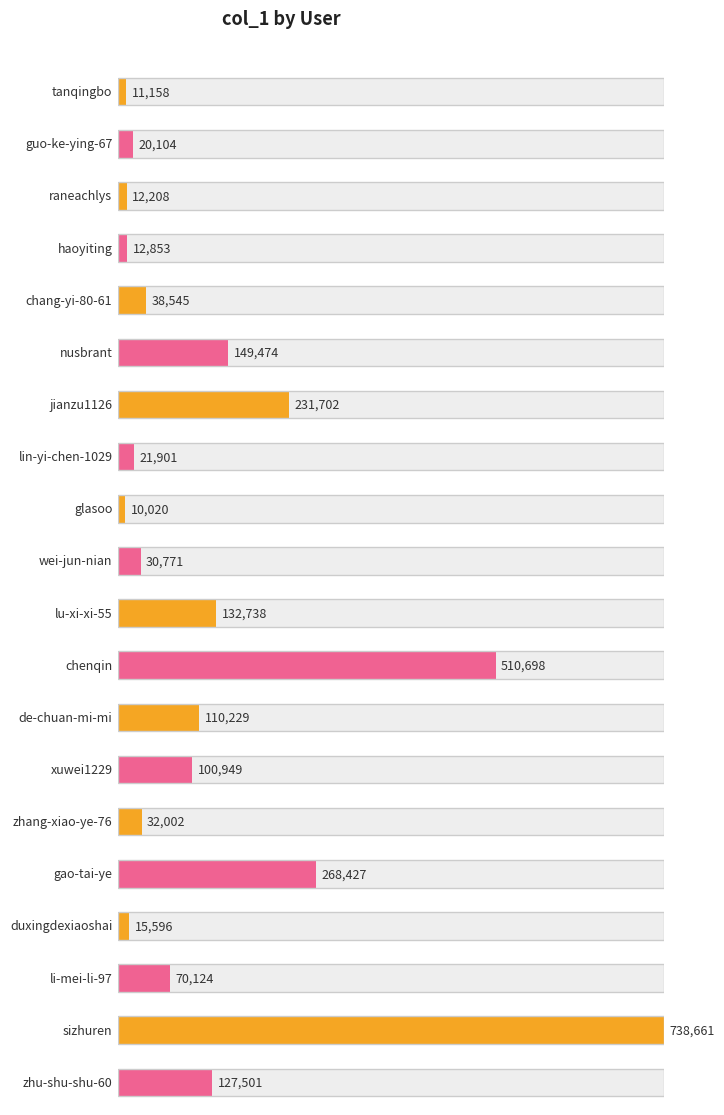

List the labels in order of value, largest first.

sizhuren, chenqin, gao-tai-ye, jianzu1126, nusbrant, lu-xi-xi-55, zhu-shu-shu-60, de-chuan-mi-mi, xuwei1229, li-mei-li-97, chang-yi-80-61, zhang-xiao-ye-76, wei-jun-nian, lin-yi-chen-1029, guo-ke-ying-67, duxingdexiaoshai, haoyiting, raneachlys, tanqingbo, glasoo